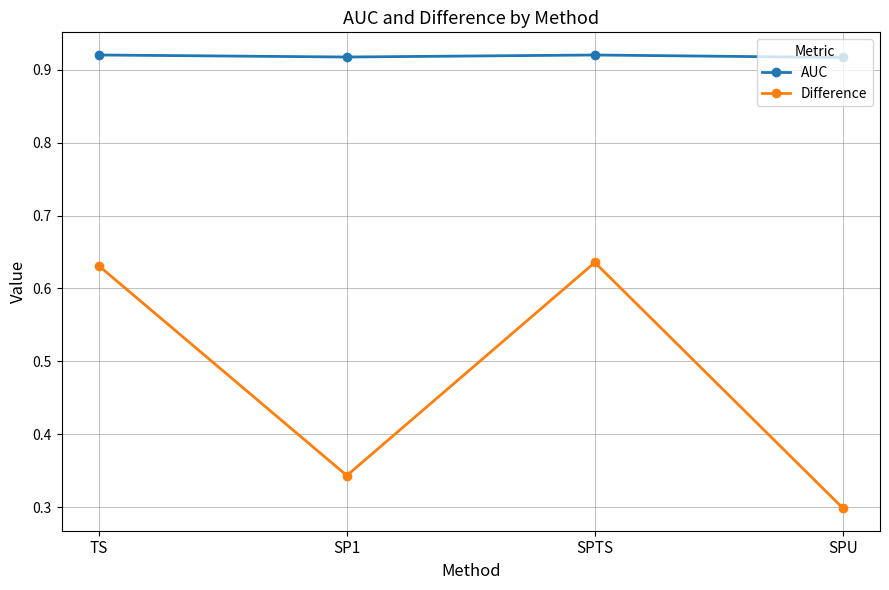

True or false: Difference and AUC cross at least once.

False